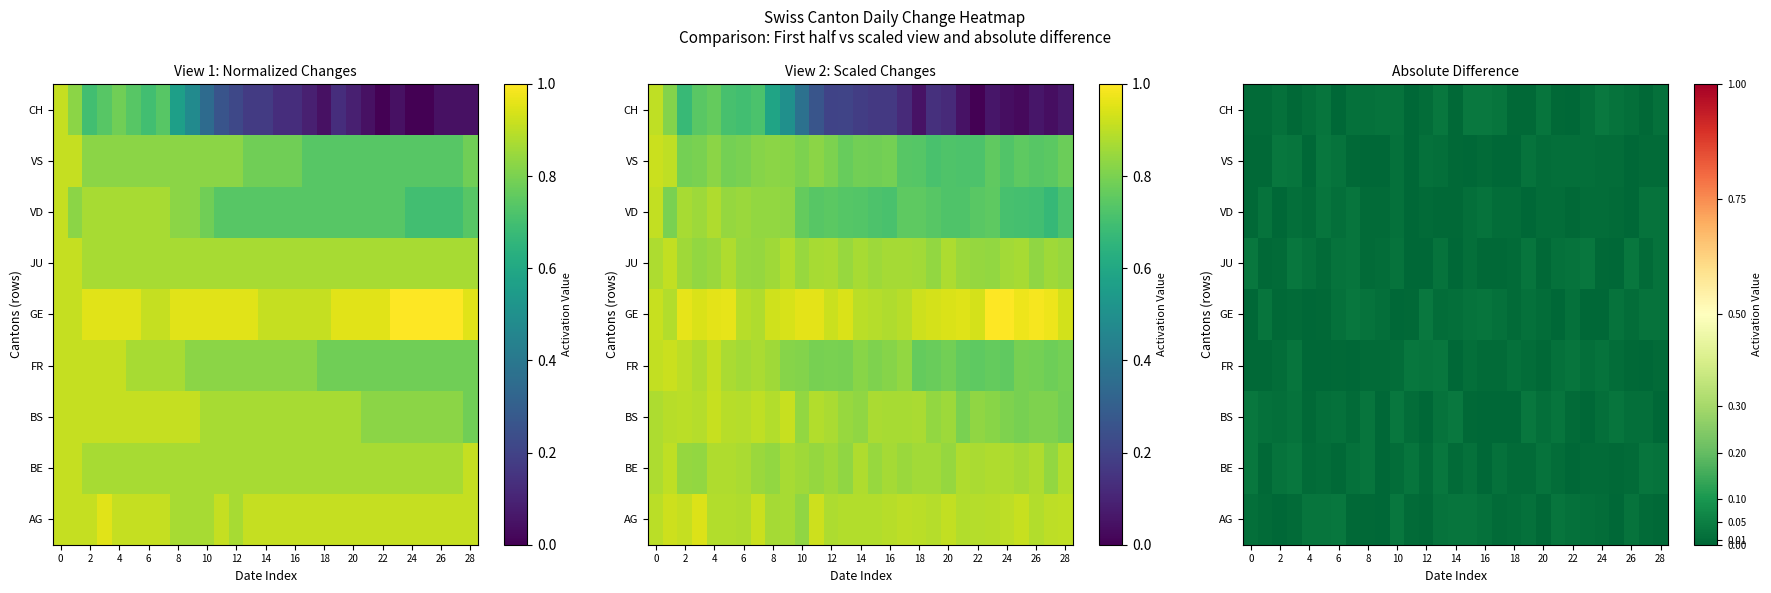

Rank the series by their maximum value, from highest to lowest.

CH, GE, BS, JU, BE, AG, VS, FR, VD